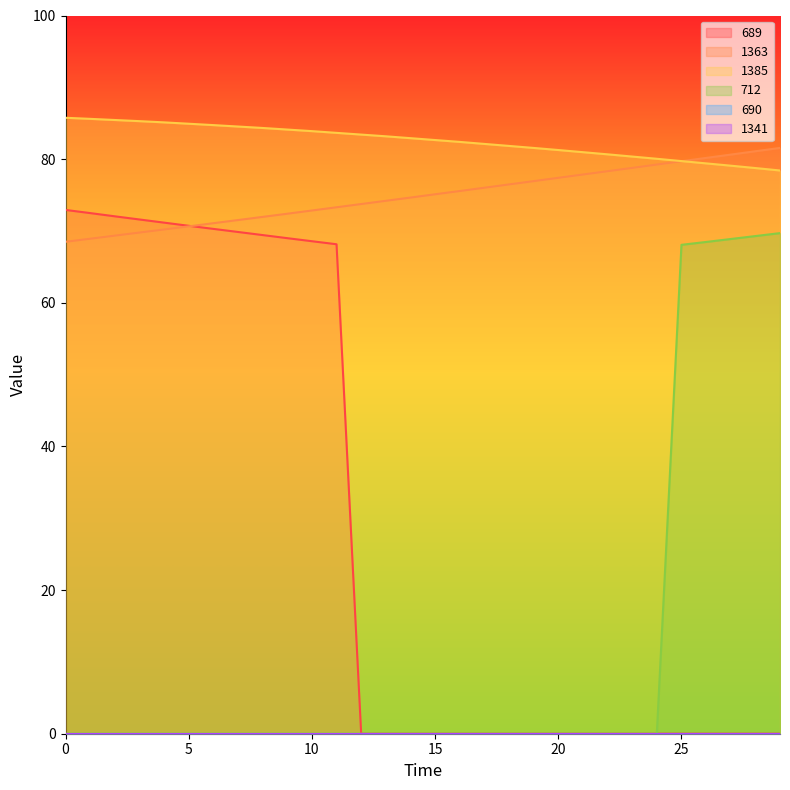

What is the average value of the 712 series?

11.5